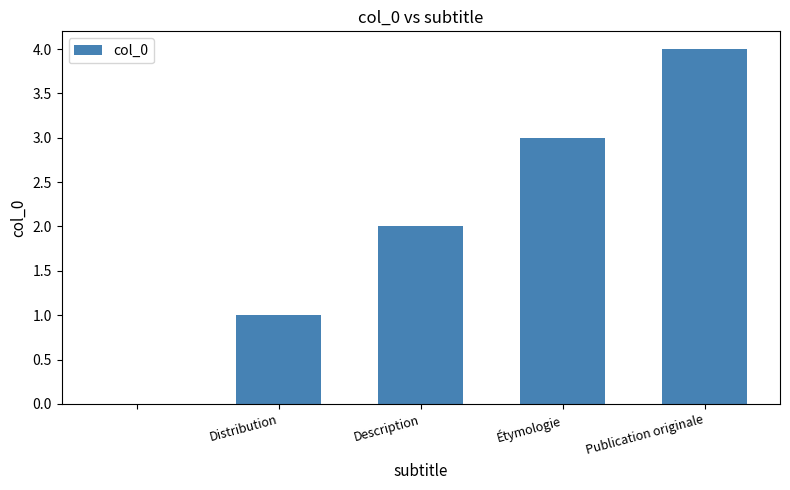

What is the maximum value shown in the chart?

4